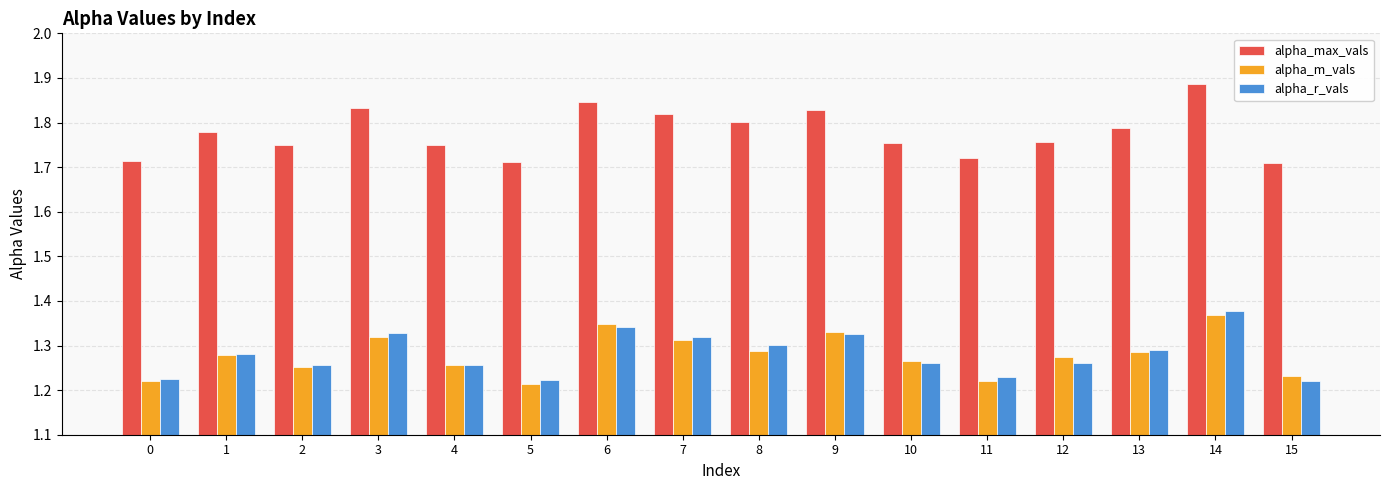

The alpha_m_vals series shows 0.8 at 7. True or false?

False